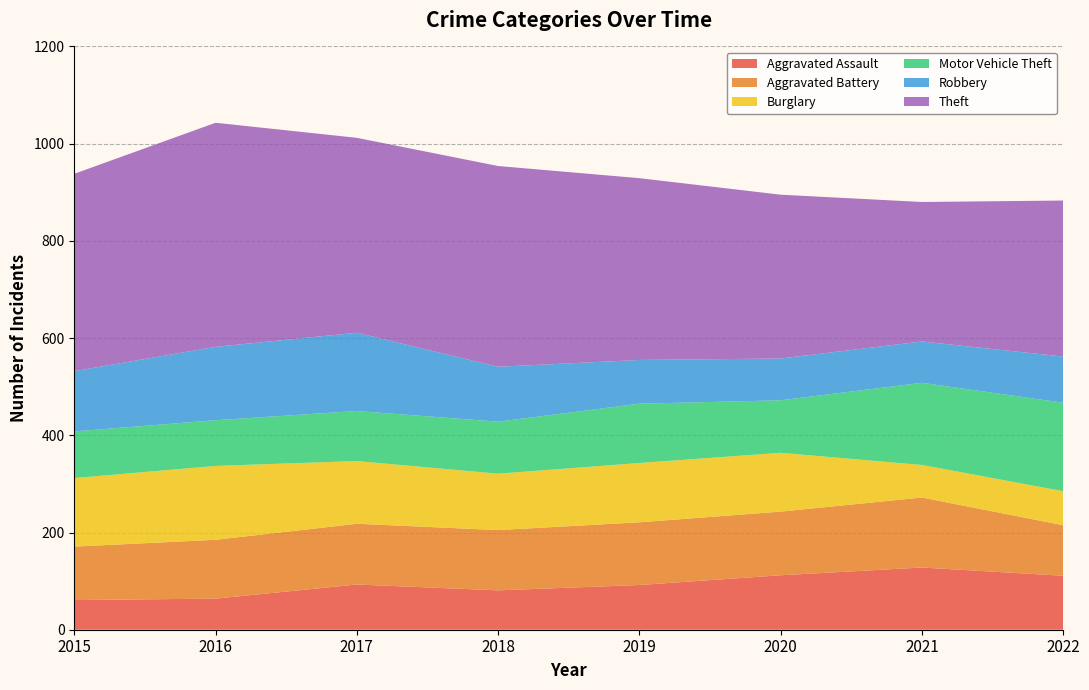

Reading right to left, what are all the values shown in this chart?

Aggravated Assault: 111	128	112	92	81	93	64	61
Aggravated Battery: 104	144	131	129	124	125	121	110
Burglary: 70	67	121	122	116	129	152	141
Motor Vehicle Theft: 182	169	108	122	107	103	94	96
Robbery: 95	85	86	90	113	161	151	124
Theft: 321	287	337	374	413	401	461	406